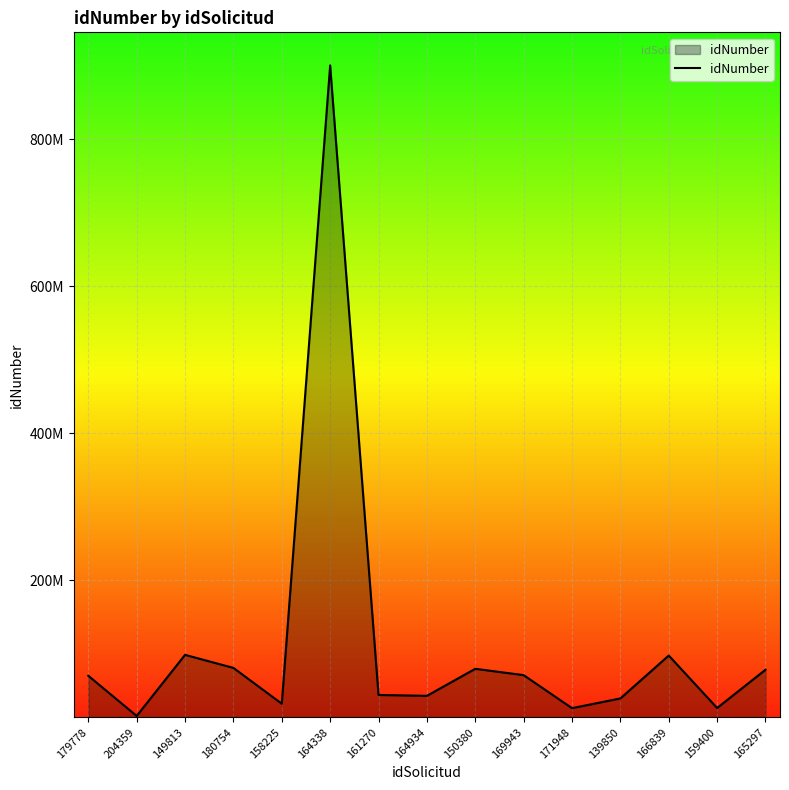

Which has a higher value, 150380 or 159400?

150380